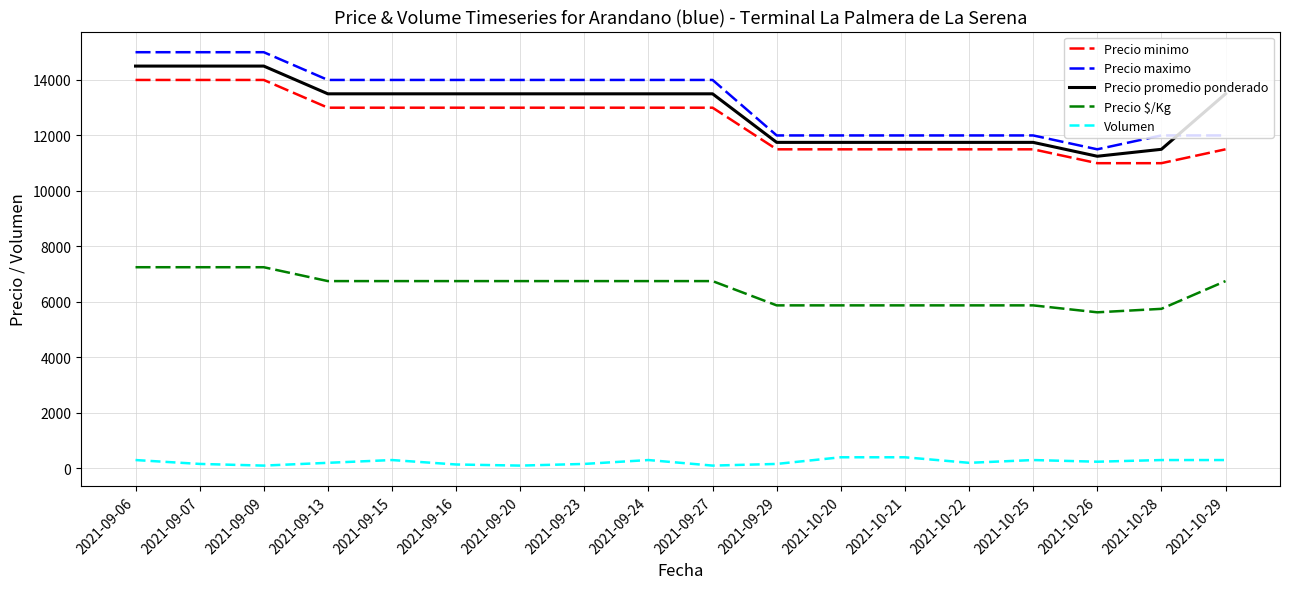

True or false: Precio $/Kg and Precio maximo intersect in this chart.

False